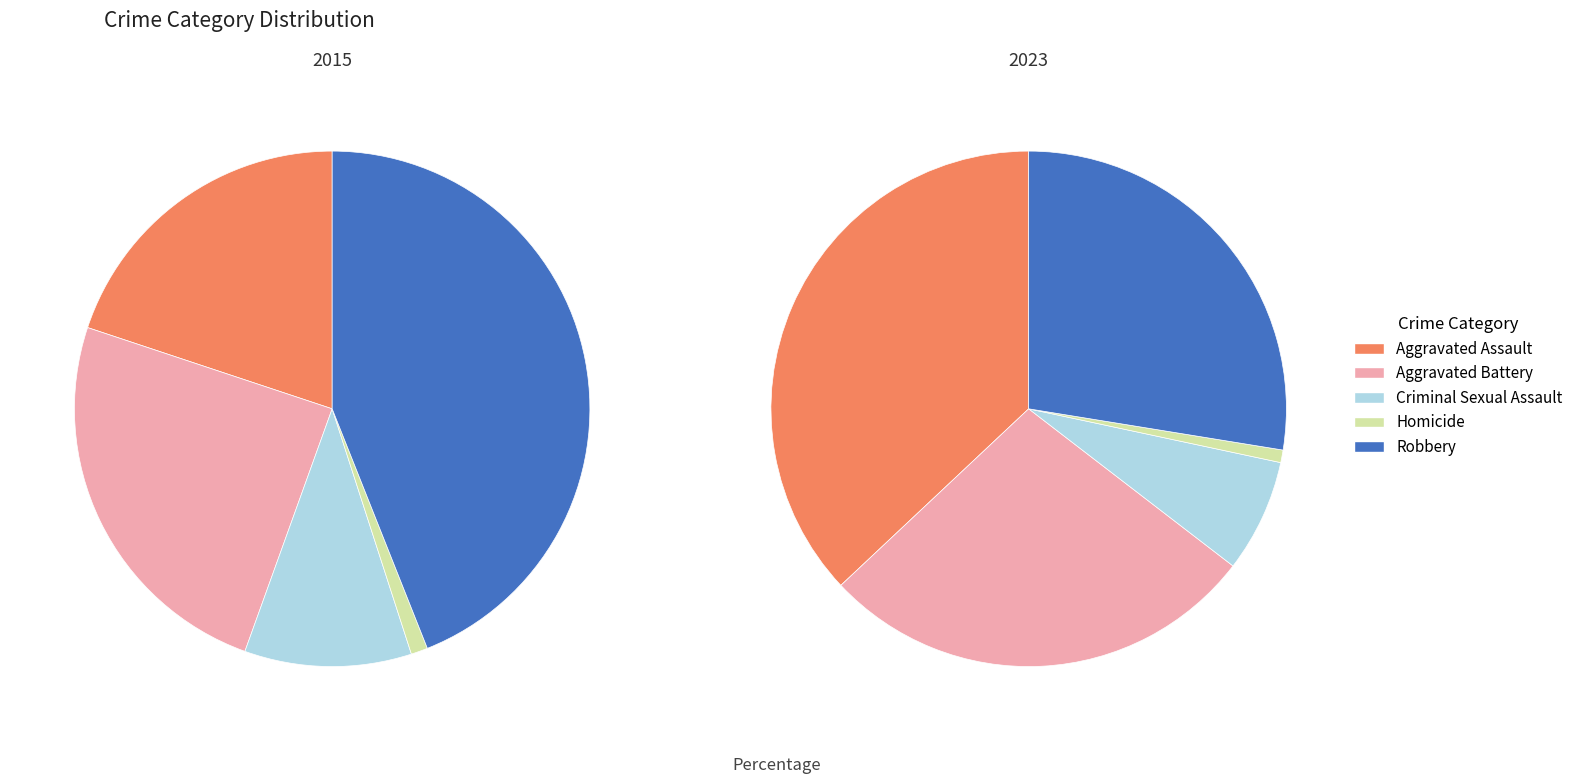

How many slices are in this pie chart?

5